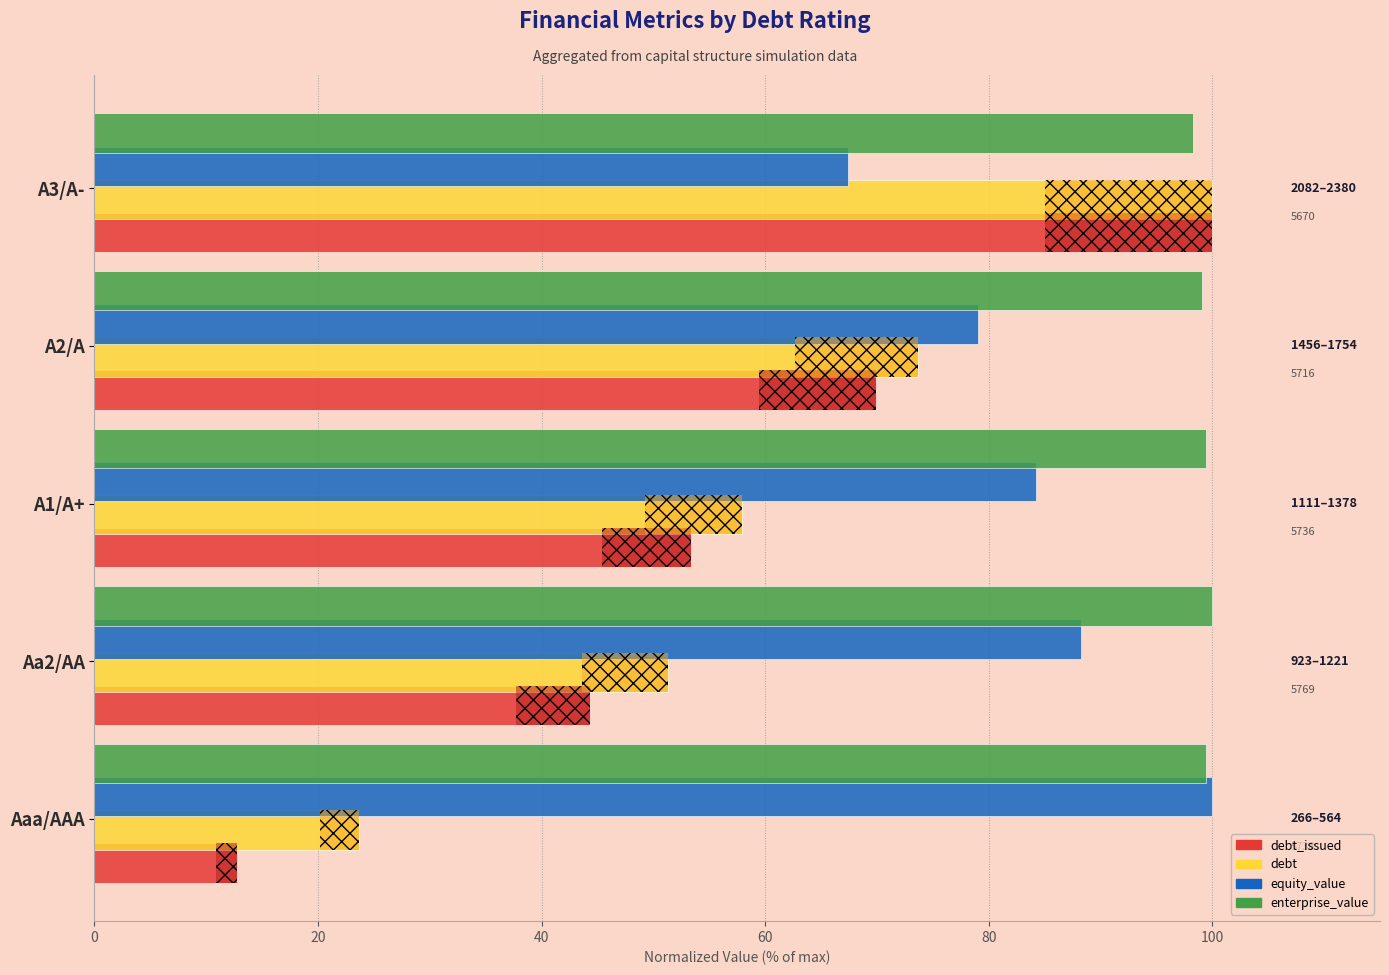

The debt series shows 28.9 at A2/A. True or false?

False